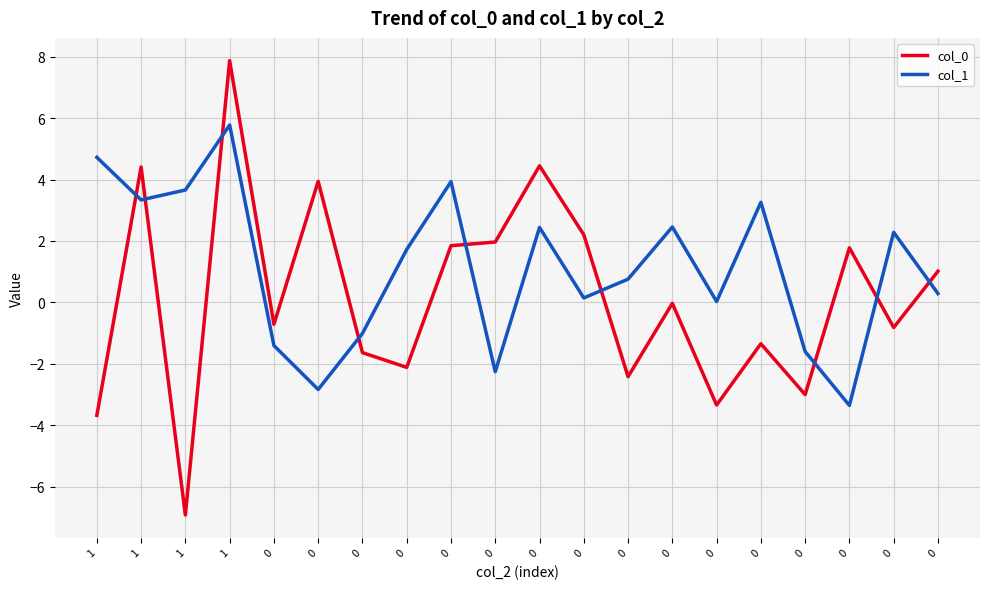

Does the chart display data point markers on the line(s)?

No